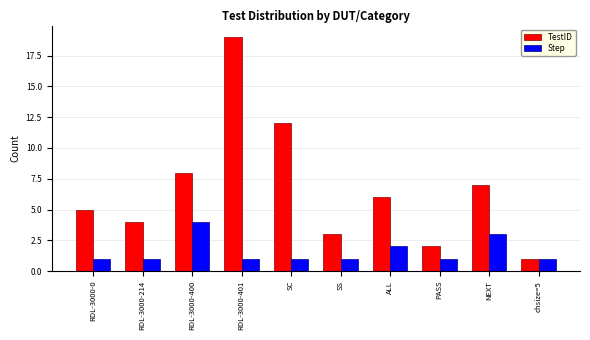

Rank the series at RDL-3000-400 from highest to lowest value.

TestID, Step